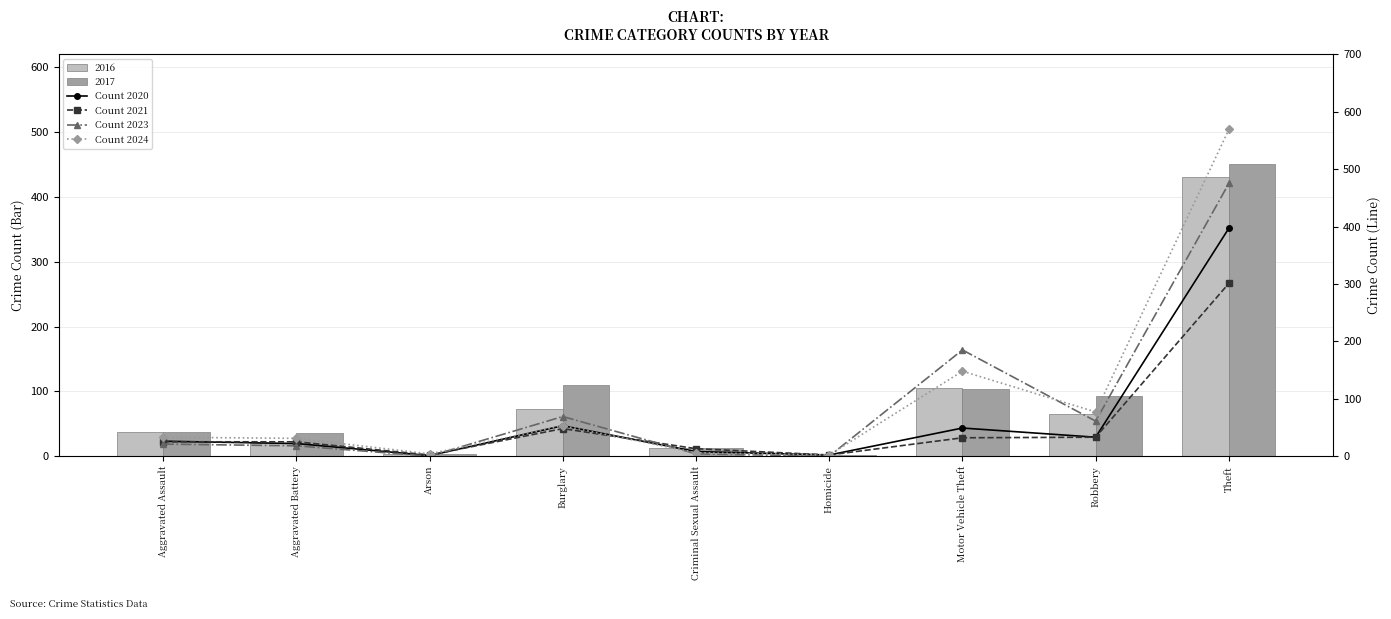

What is the value of the Count 2020 bar at the 2nd from the left?

22